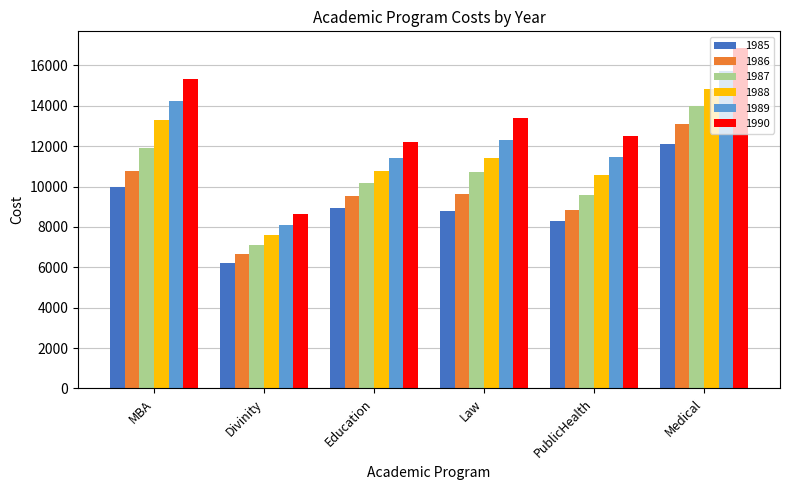

What is the maximum value shown in the chart?

16850